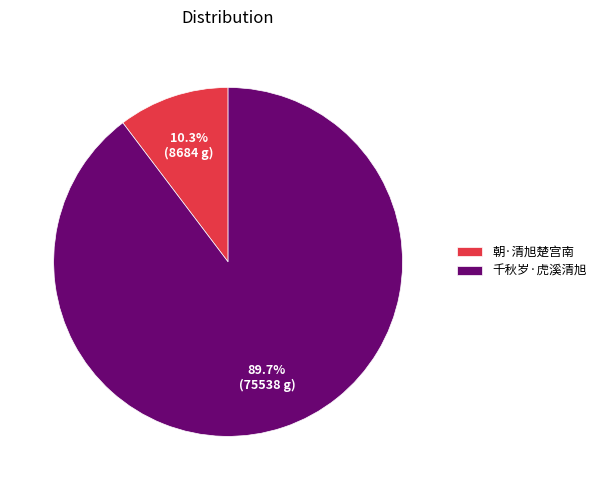

Between 朝·清旭楚宫南 and 千秋岁·虎溪清旭, which is larger?

千秋岁·虎溪清旭